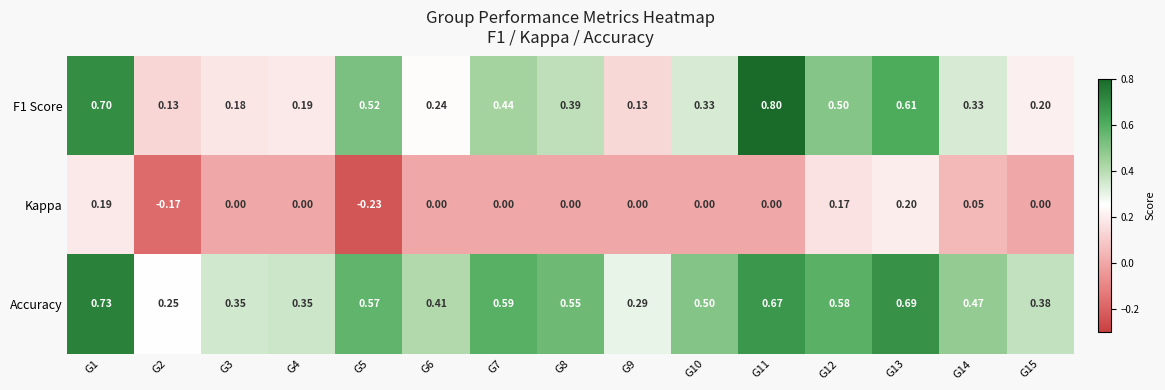

At which category does the chart reach its minimum across all series?

G5